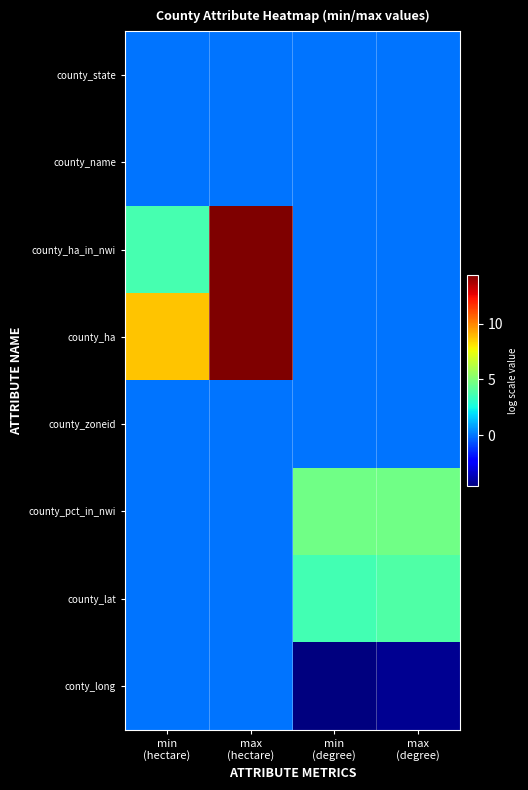

Rank the series by their maximum value, from highest to lowest.

county_ha, county_ha_in_nwi, county_pct_in_nwi, county_lat, county_state, county_name, county_zoneid, conty_long